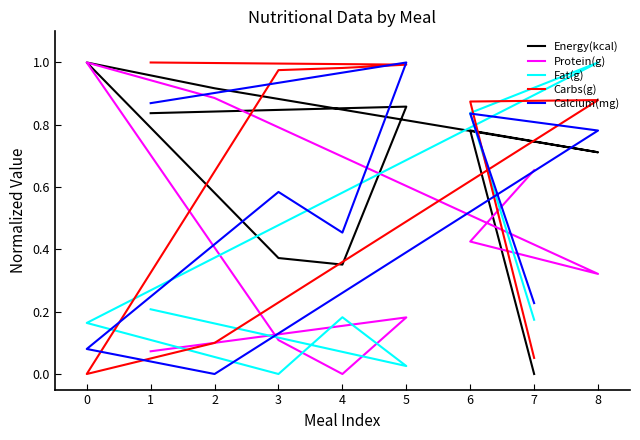

How many values in Carbs(g) are above zero?

8